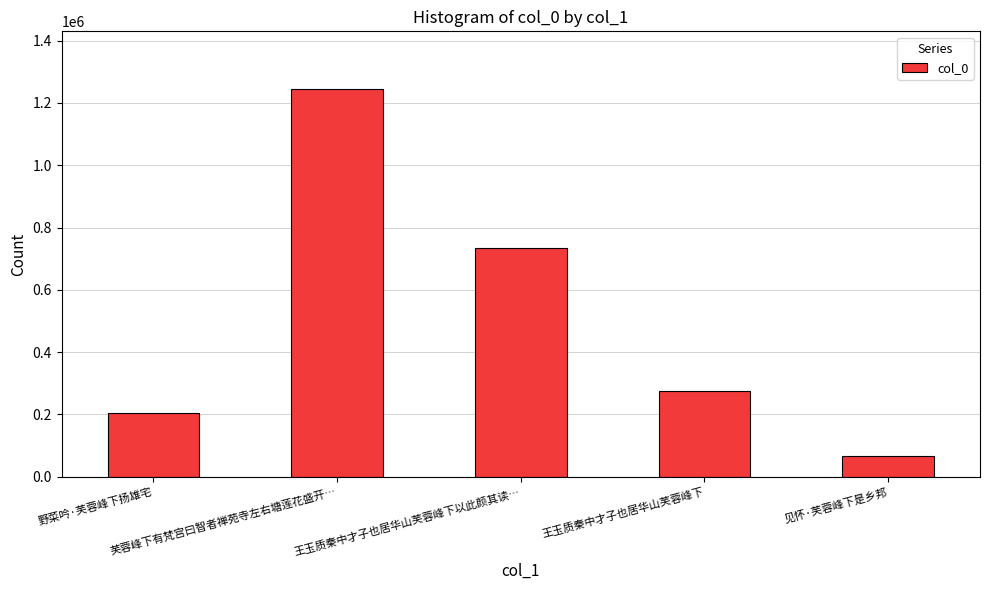

The chart shows a value of 203356 at 野菜吟·芙蓉峰下扬雄宅. True or false?

True